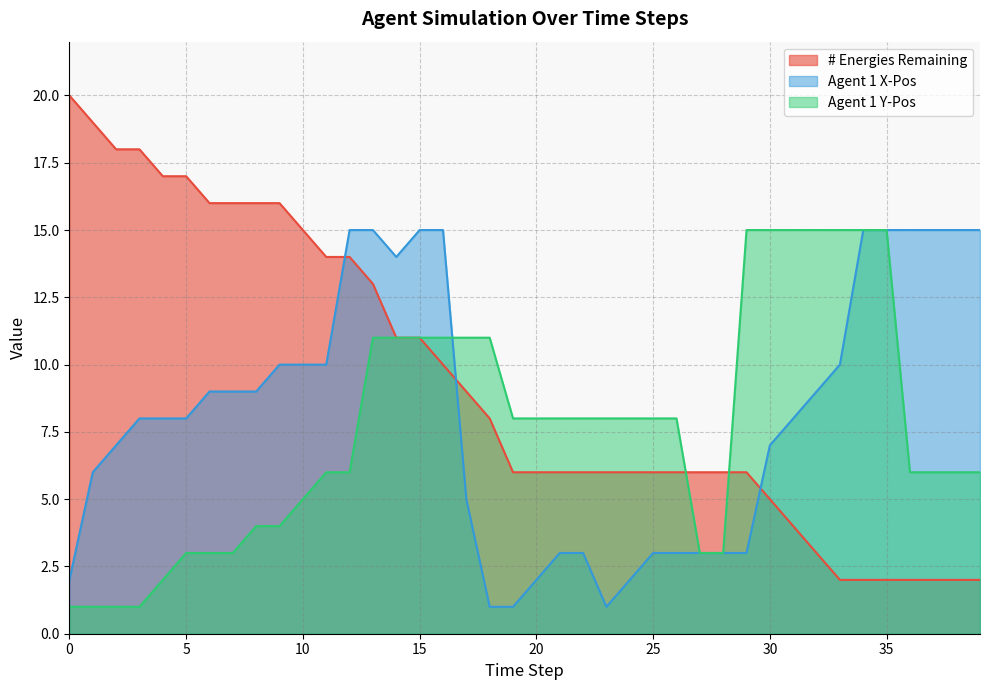

Between 1 and 8, which is larger?

1